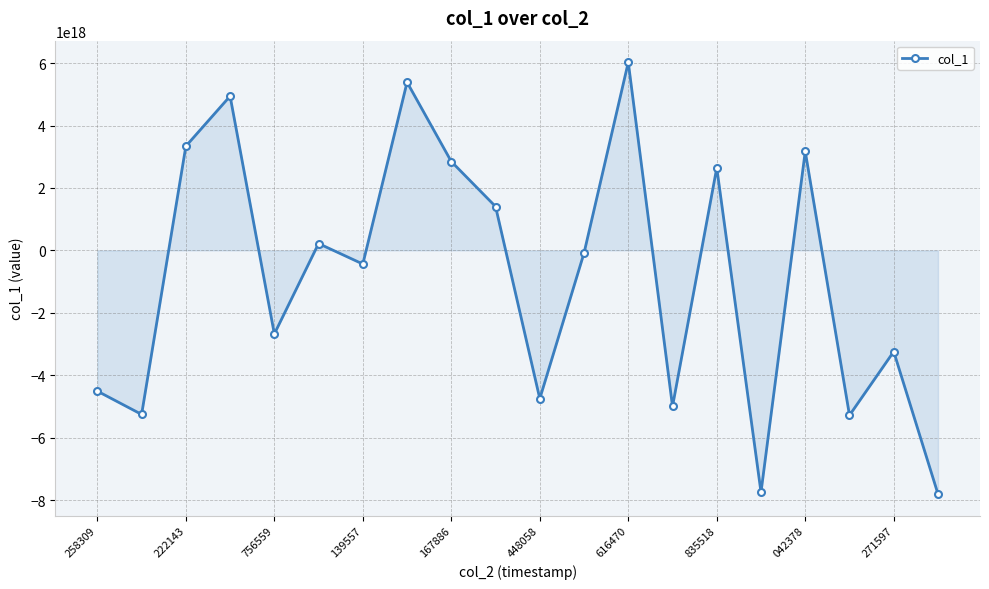

How many points are lower than both their immediate neighbors (excluding endpoints)?

7